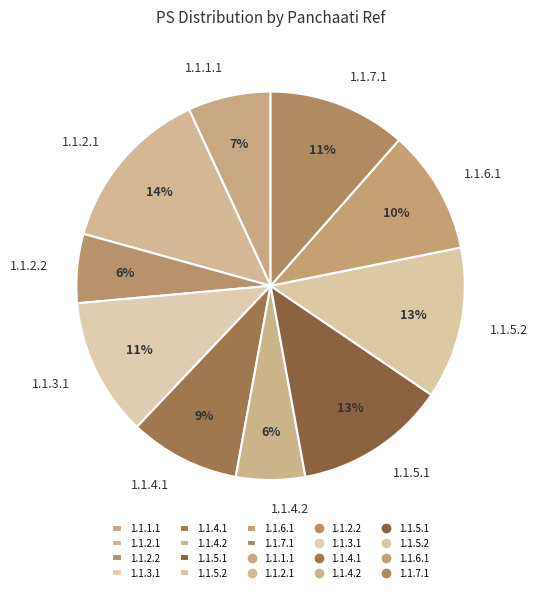

Which slice is the largest?

1.1.2.1